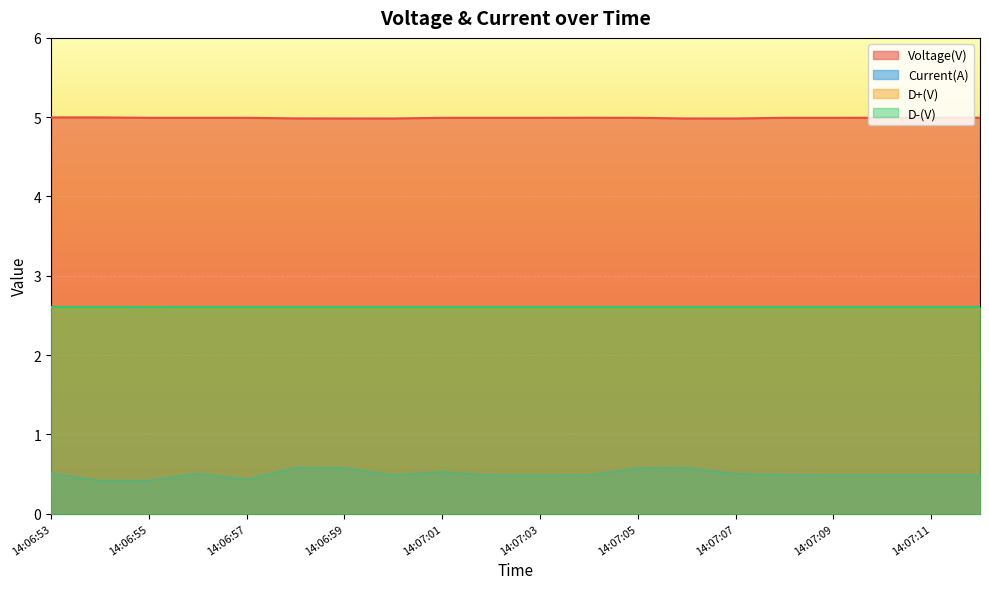

Count the number of data series in this chart.

4